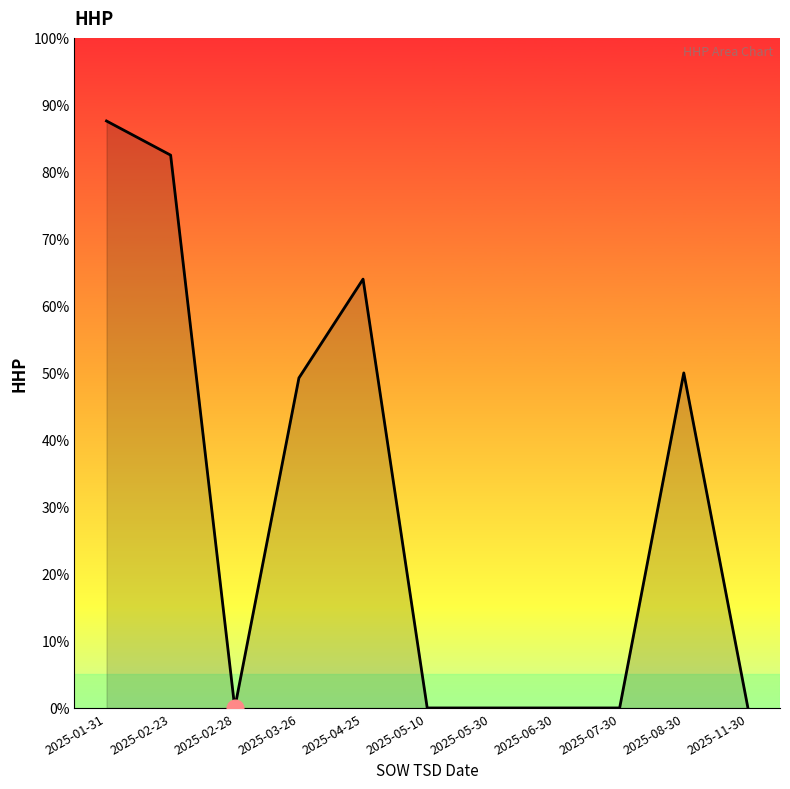

The value at 2025-05-10 is 0.0. True or false?

True